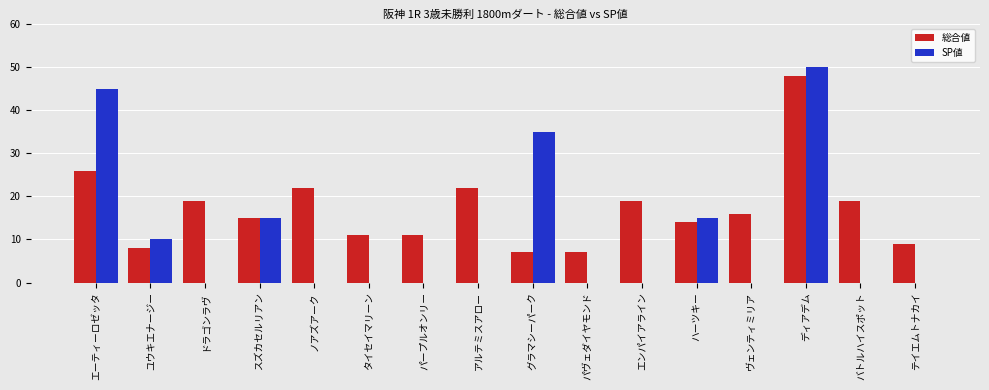

How many groups of bars are there?

16